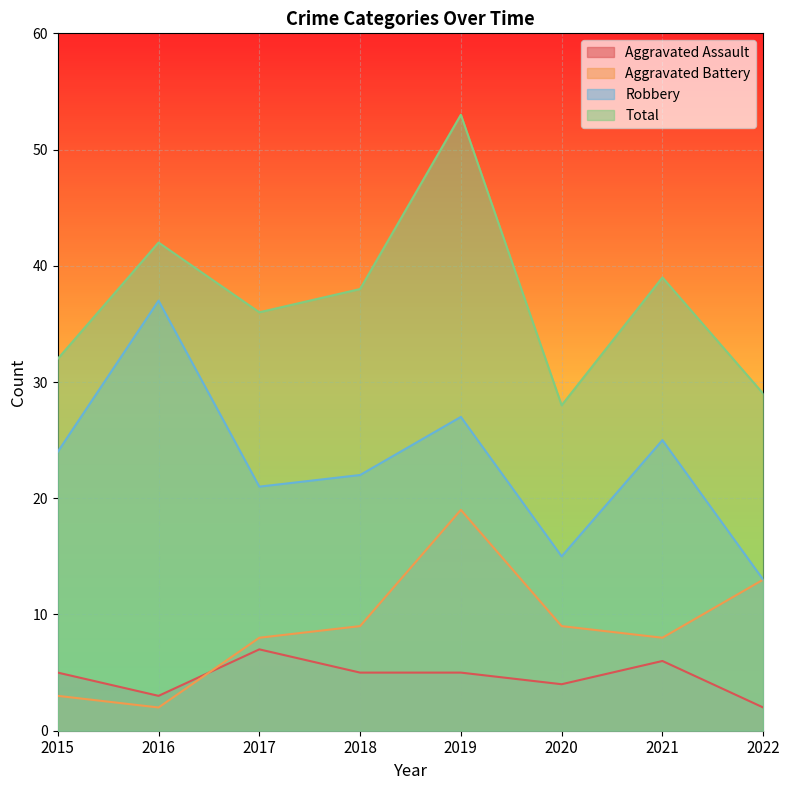

True or false: Aggravated Assault and Total intersect in this chart.

False